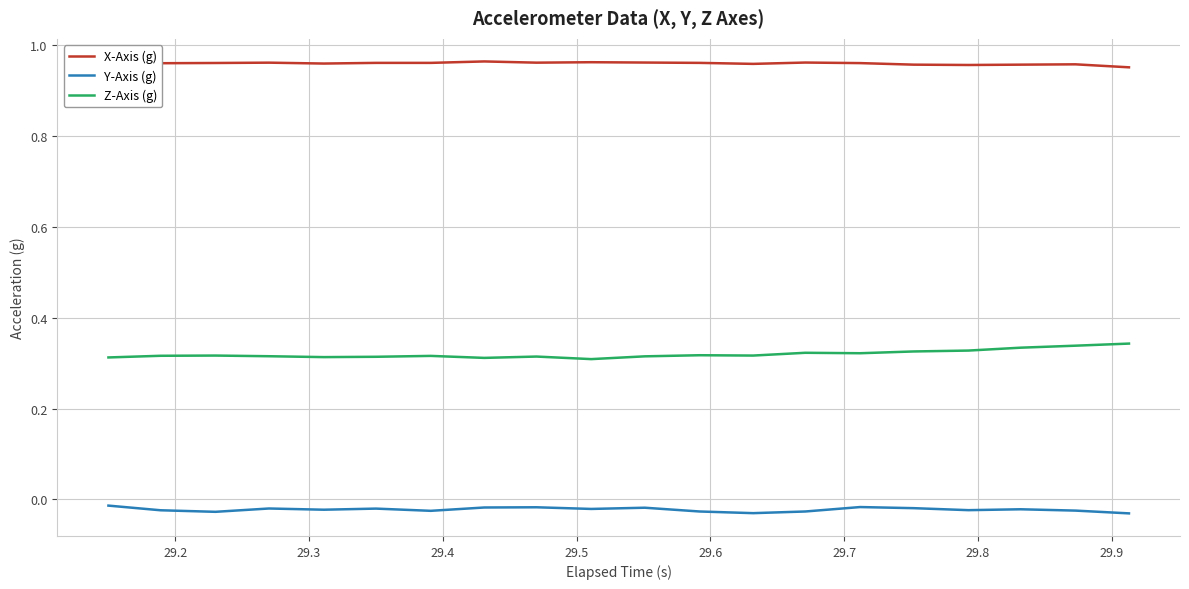

True or false: Y-Axis (g) and Z-Axis (g) intersect in this chart.

False